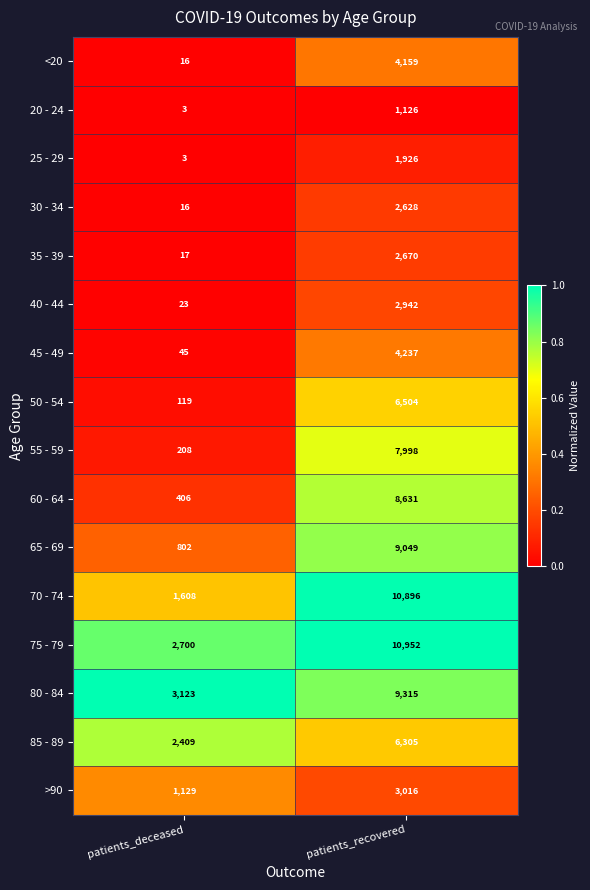

At which category is the sum across all series the highest?

patients_recovered